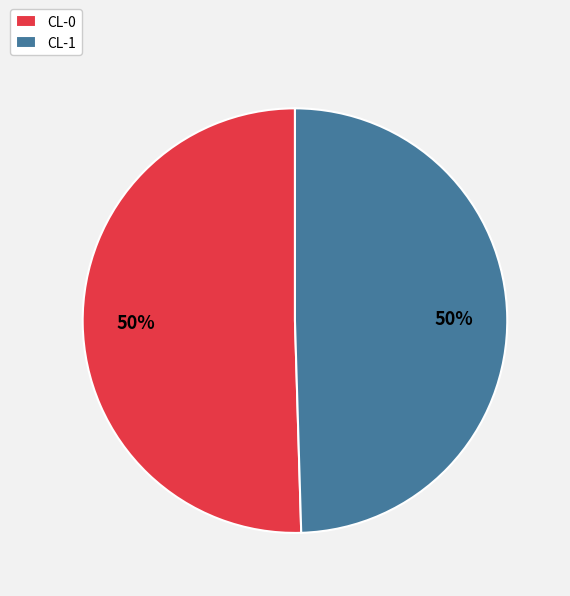

Is it true that CL-0 is 59% of the pie?

False